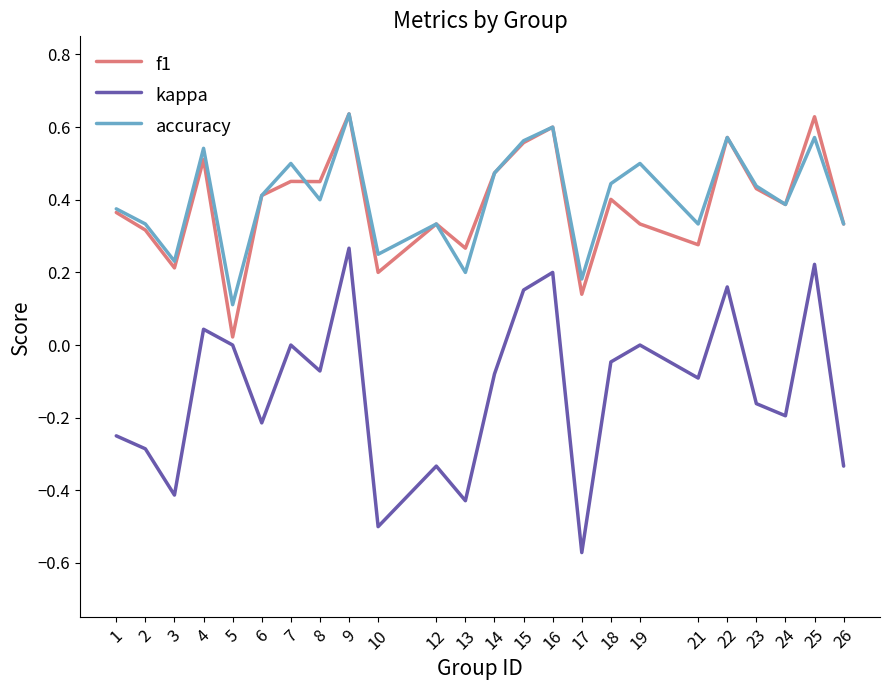

The value of f1 at 9 is 0.6. True or false?

True